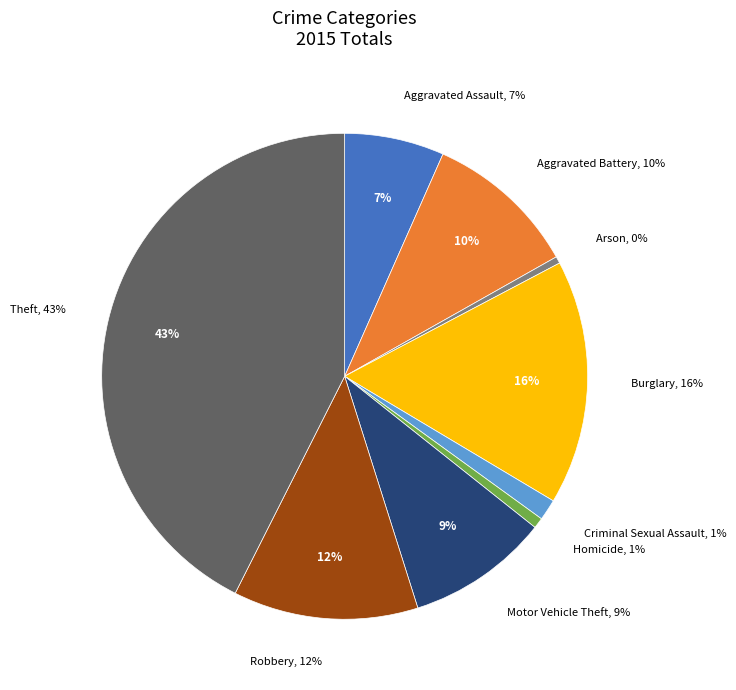

To the nearest percent, what percentage of the pie is Theft?

43%